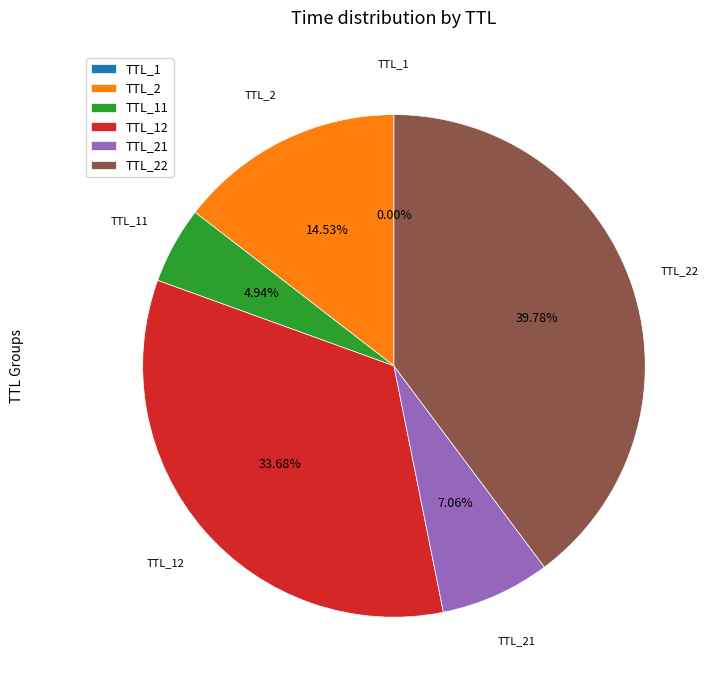

Is there a majority slice in this chart?

No